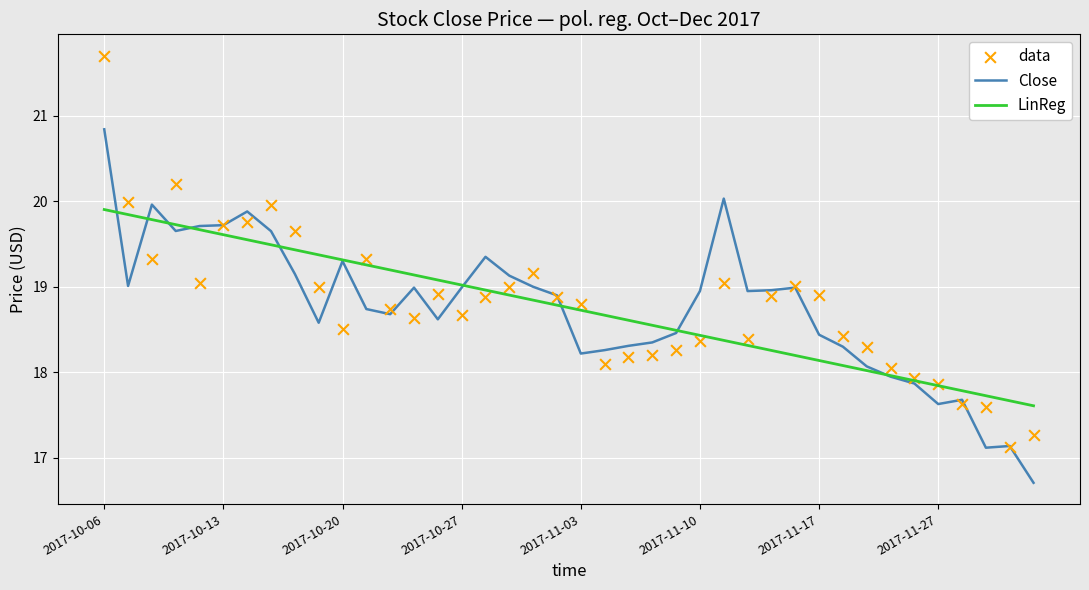

What is the total value across all series at 32?

54.4